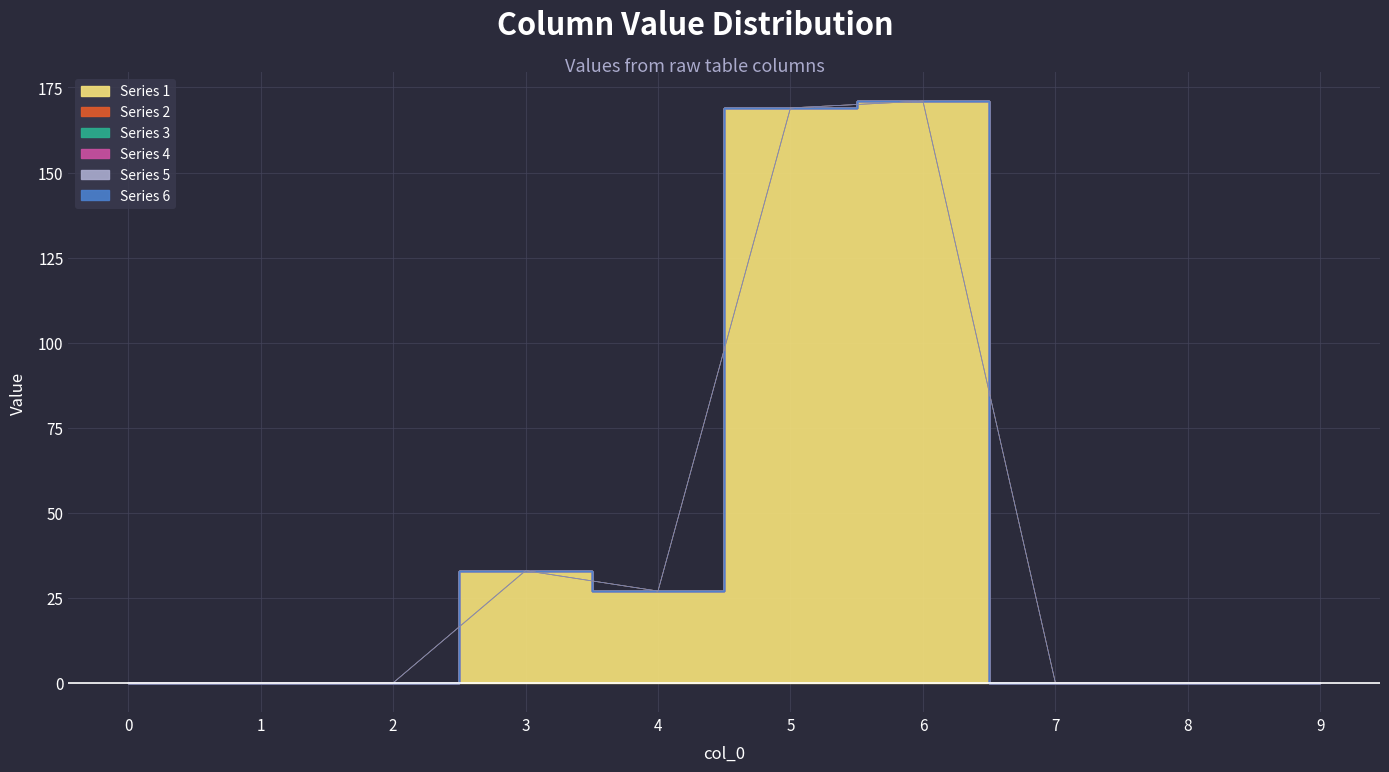

How many series are shown in this chart?

6